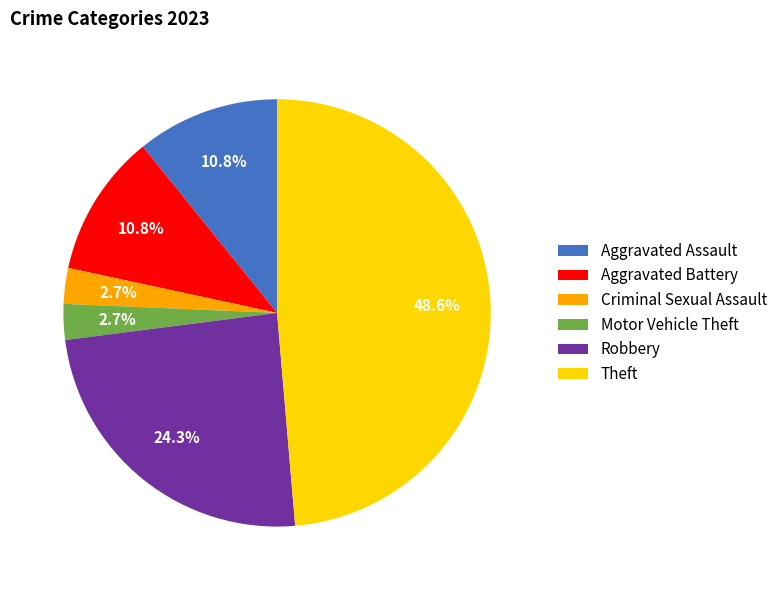

Between Motor Vehicle Theft and Robbery, which is larger?

Robbery